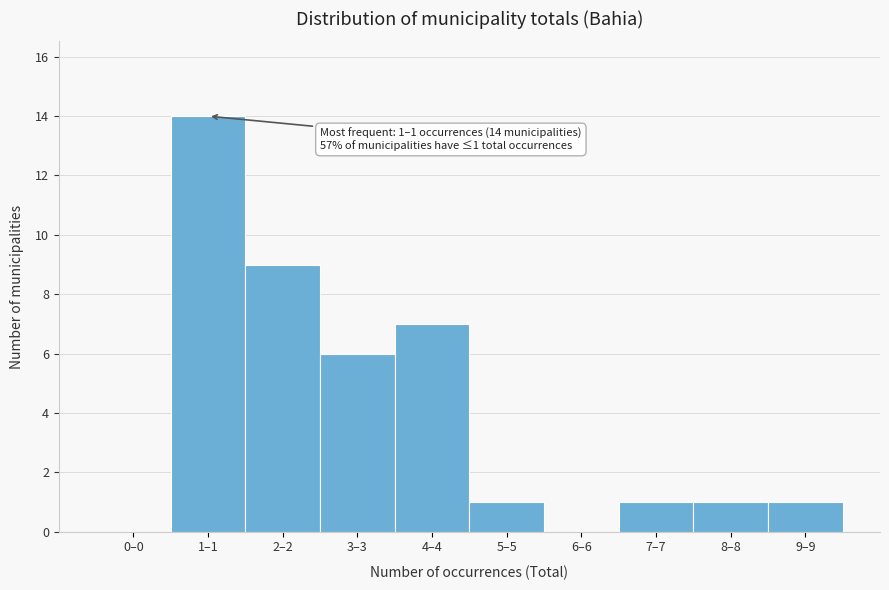

Reading right to left, what are all the values shown in this chart?

9–9=1	8–8=1	7–7=1	6–6=0	5–5=1	4–4=7	3–3=6	2–2=9	1–1=14	0–0=0